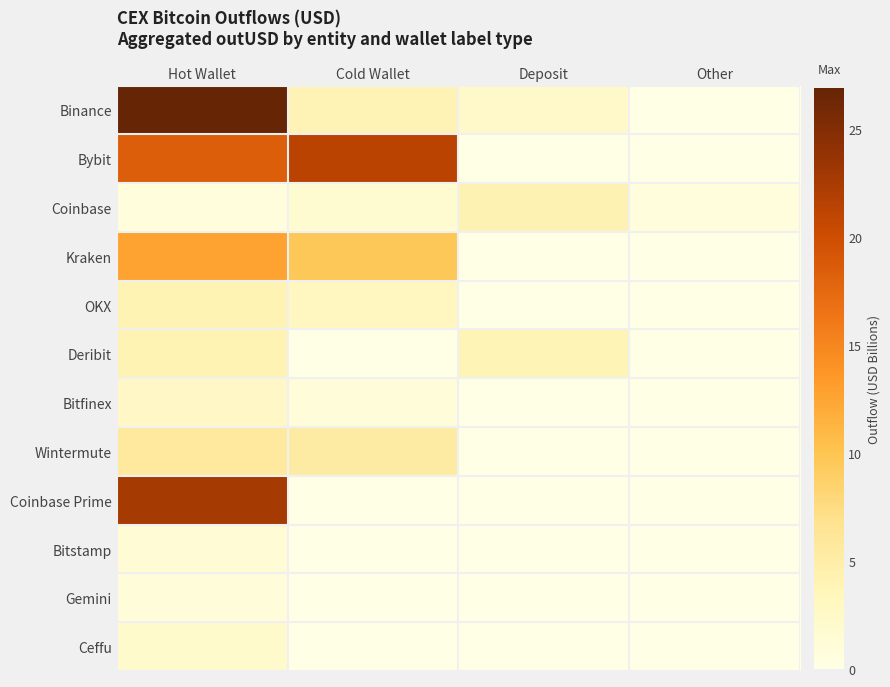

Reading left to right, list all the values displayed in this chart.

Binance: Hot Wallet=26.9	Cold Wallet=4.0	Deposit=2.2	Other=0.0
Bybit: Hot Wallet=18.5	Cold Wallet=21.3	Deposit=0.0	Other=0.0
Coinbase: Hot Wallet=0.8	Cold Wallet=1.6	Deposit=4.2	Other=0.8
Kraken: Hot Wallet=12.7	Cold Wallet=9.6	Deposit=0.0	Other=0.0
OKX: Hot Wallet=4.1	Cold Wallet=3.1	Deposit=0.0	Other=0.0
Deribit: Hot Wallet=4.1	Cold Wallet=0.0	Deposit=3.8	Other=0.0
Bitfinex: Hot Wallet=2.6	Cold Wallet=1.0	Deposit=0.0	Other=0.0
Wintermute: Hot Wallet=5.7	Cold Wallet=5.3	Deposit=0.0	Other=0.0
Coinbase Prime: Hot Wallet=22.7	Cold Wallet=0.0	Deposit=0.0	Other=0.0
Bitstamp: Hot Wallet=1.4	Cold Wallet=0.0	Deposit=0.0	Other=0.0
Gemini: Hot Wallet=0.9	Cold Wallet=0.0	Deposit=0.0	Other=0.0
Ceffu: Hot Wallet=2.1	Cold Wallet=0.0	Deposit=0.0	Other=0.0